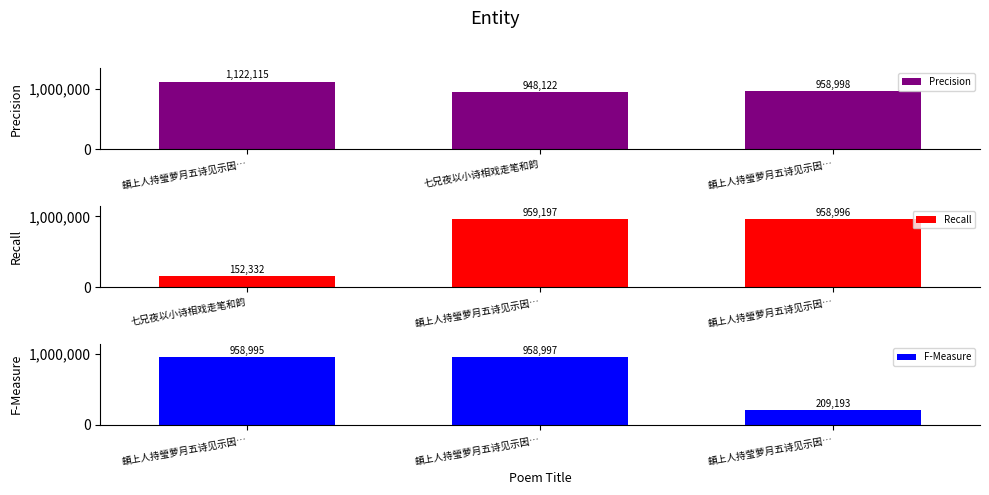

How many data points in Recall are less than 958996?

1